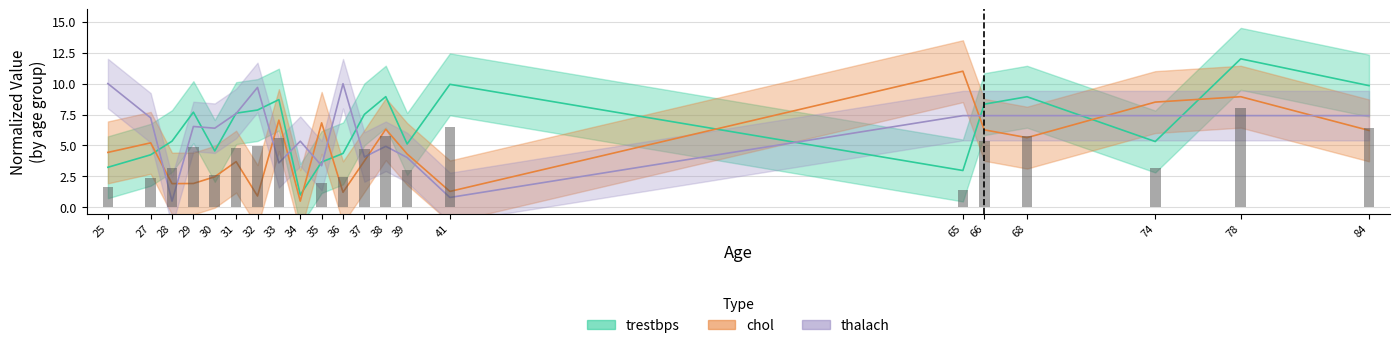

Is the value of trestbps at 29 greater than the value of thalach at 84?

Yes